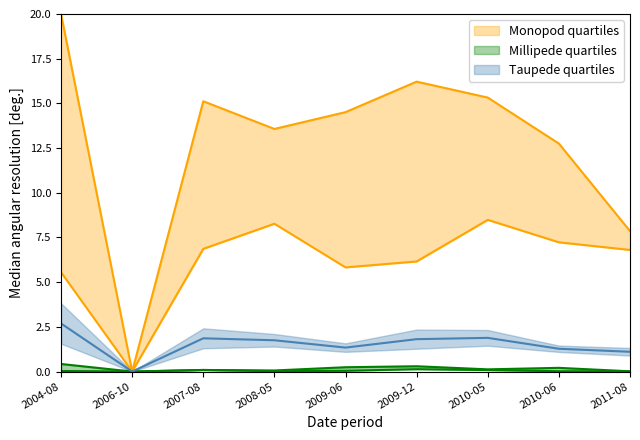

Rank the categories by Taupede quartiles upper value from lowest to highest.

2006-10, 2011-08, 2010-06, 2009-06, 2008-05, 2009-12, 2007-08, 2010-05, 2004-08